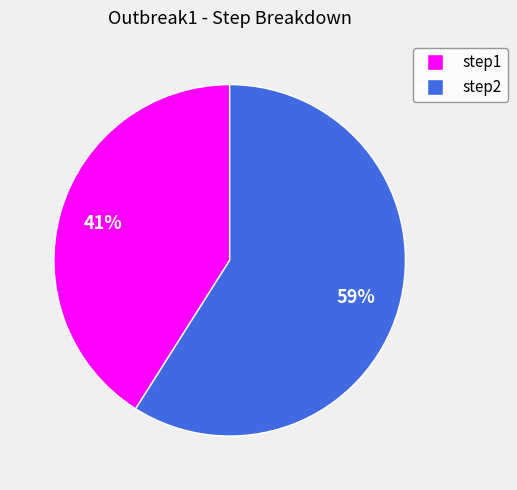

Which category has the biggest portion of the pie?

step2